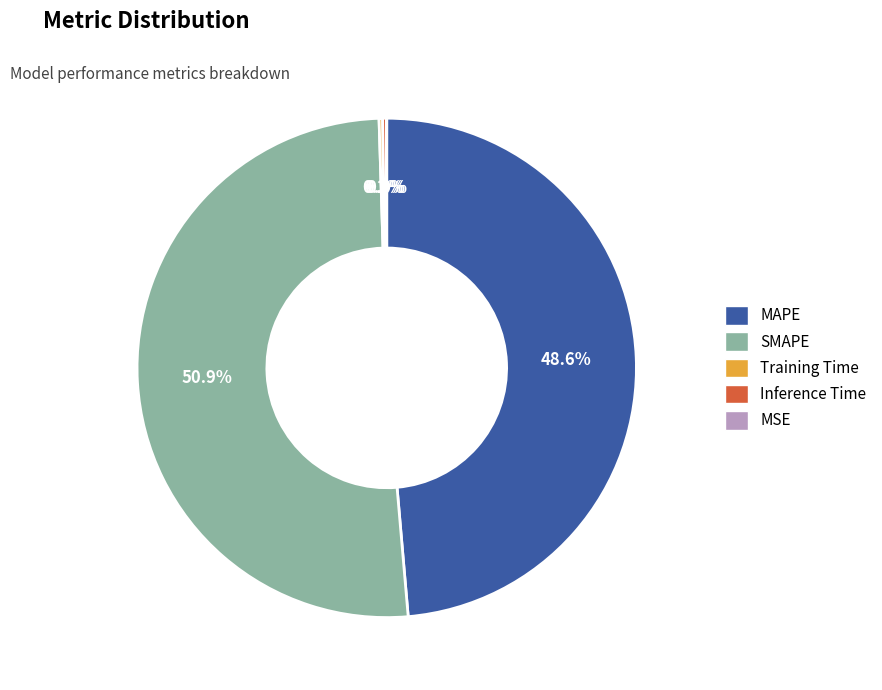

Is SMAPE the majority of the pie?

Yes